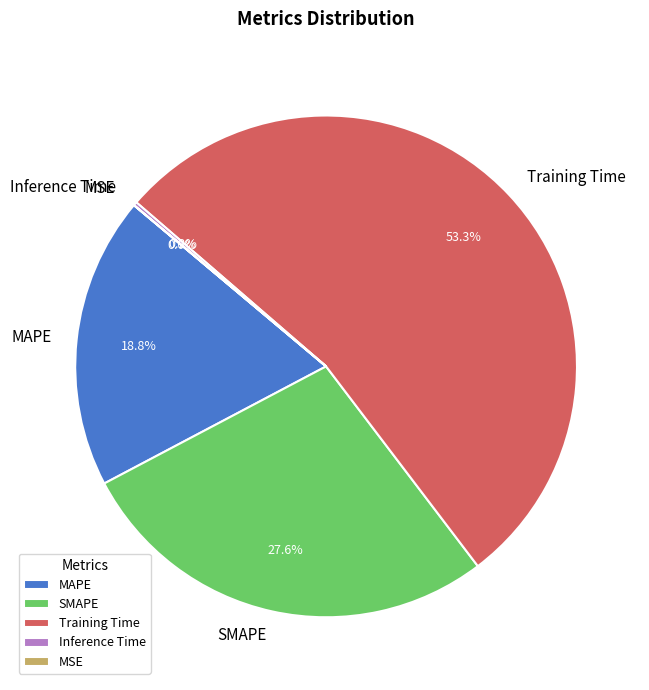

To the nearest percent, what portion does SMAPE represent?

28%